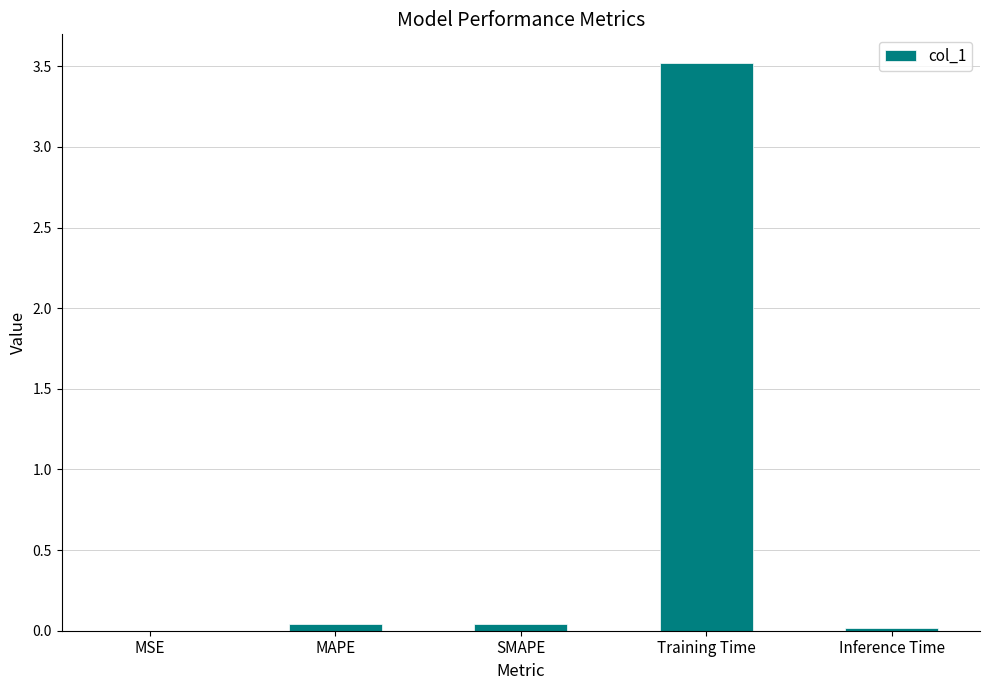

The chart shows a value of 0.0 at MAPE. True or false?

True